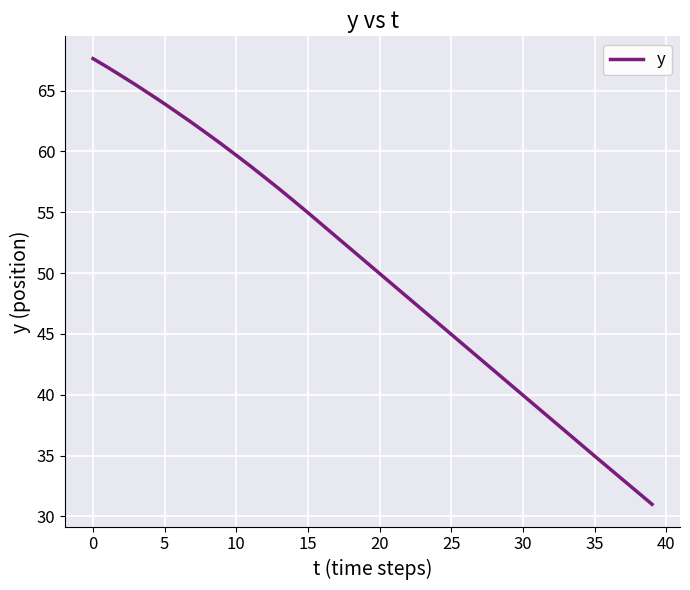

What is the greatest value displayed?

67.6